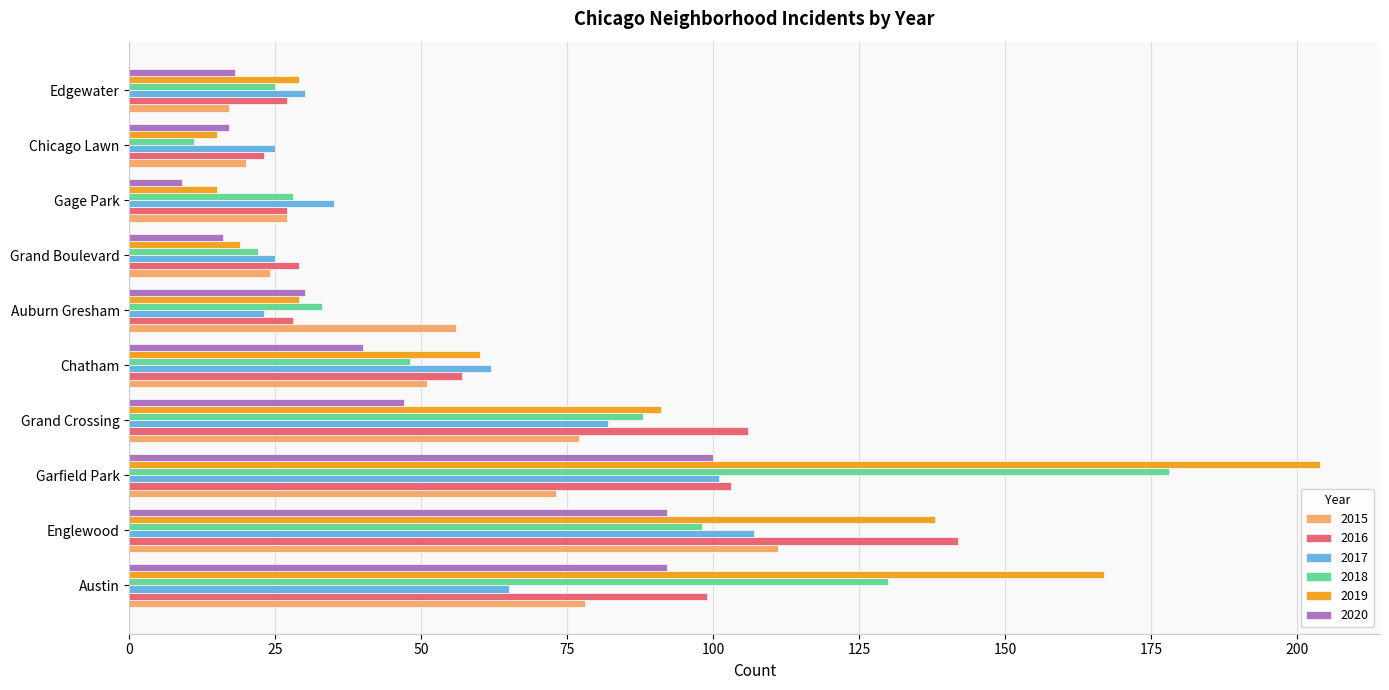

What are all the series names shown in the legend?

2015, 2016, 2017, 2018, 2019, 2020